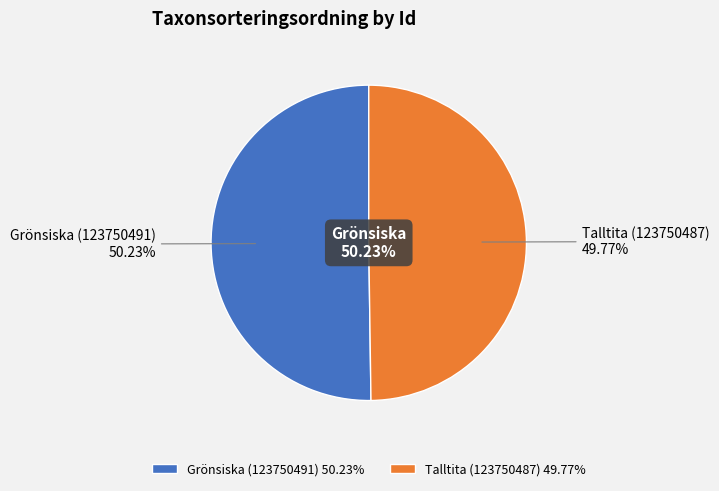

What is the change in value from Grönsiska (123750491) to Talltita (123750487)?

-525